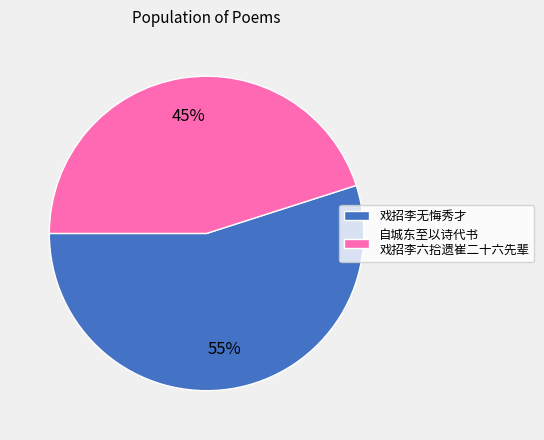

What is the smallest slice in the pie chart?

自城东至以诗代书 戏招李六拾遗崔二十六先辈